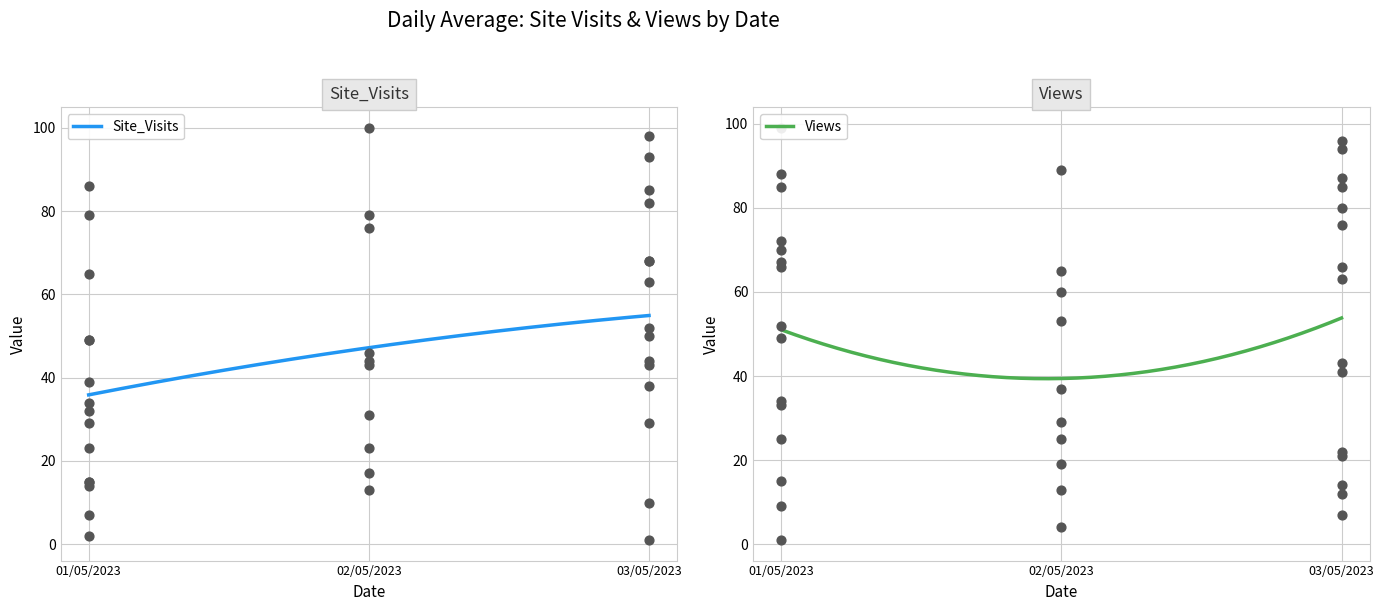

Which series contains the lowest Y value?

Site_Visits